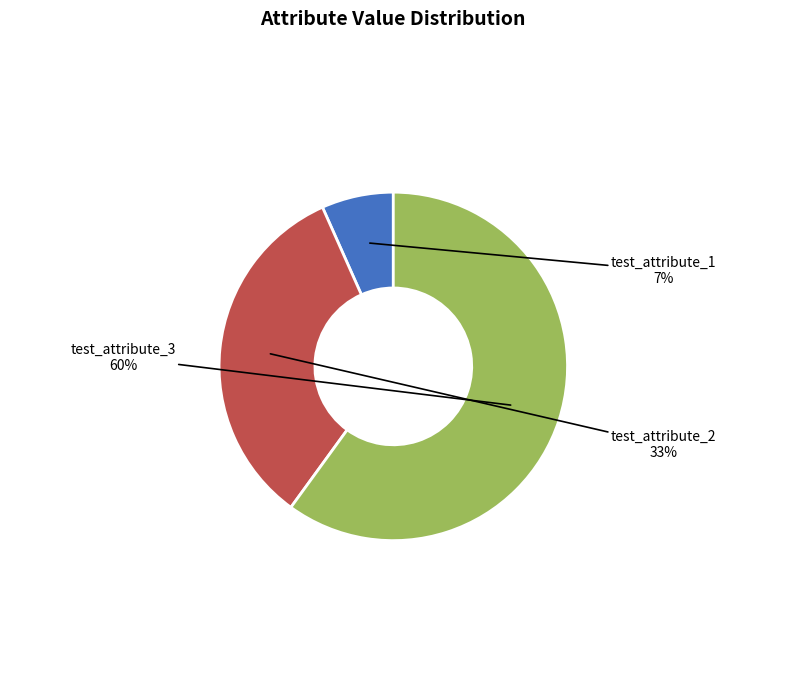

How many slices are in this pie chart?

3